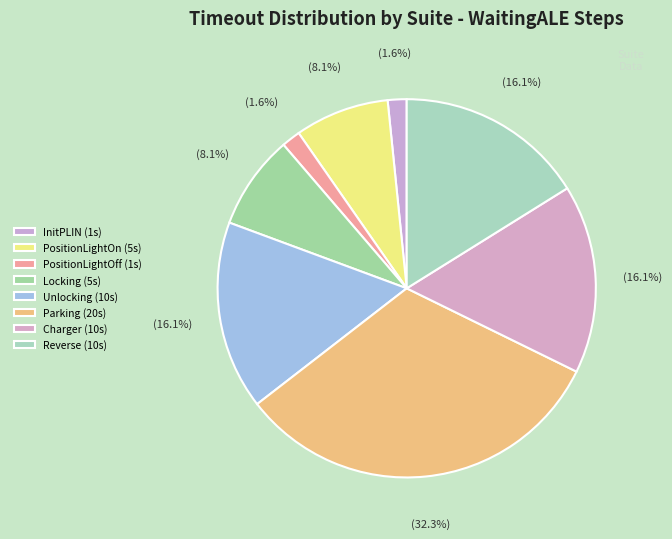

How many slices are in this pie chart?

8